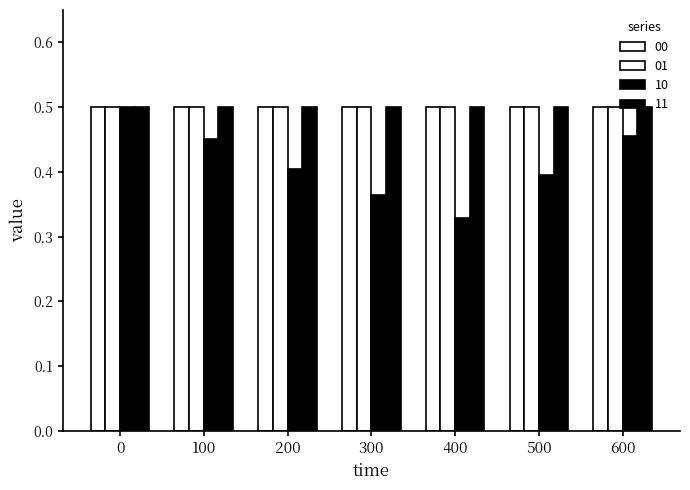

How many bars are there in total?

28